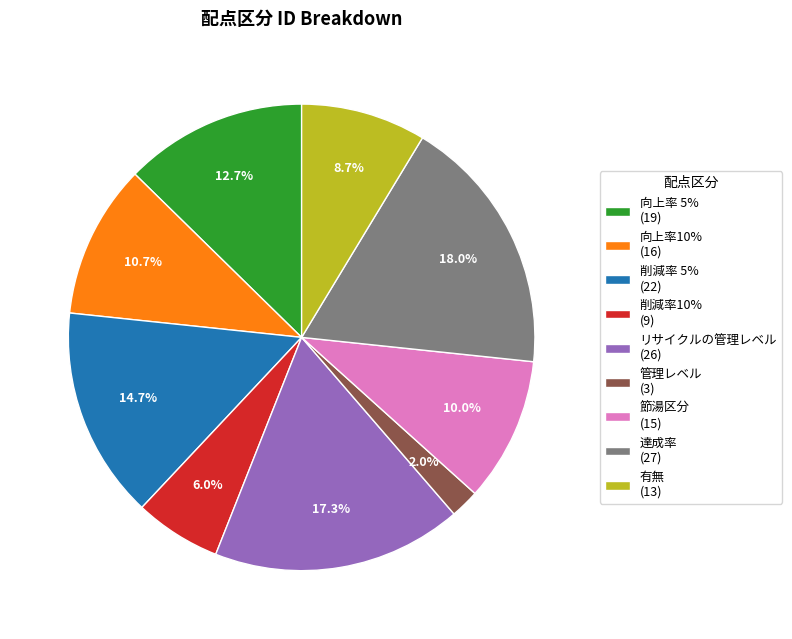

To the nearest percent, what is the average slice percentage?

11%